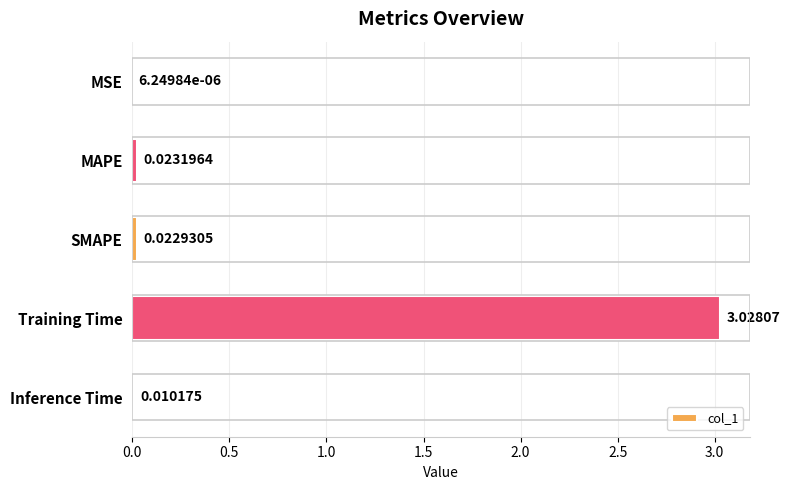

Which category has the highest value across all series?

Training Time